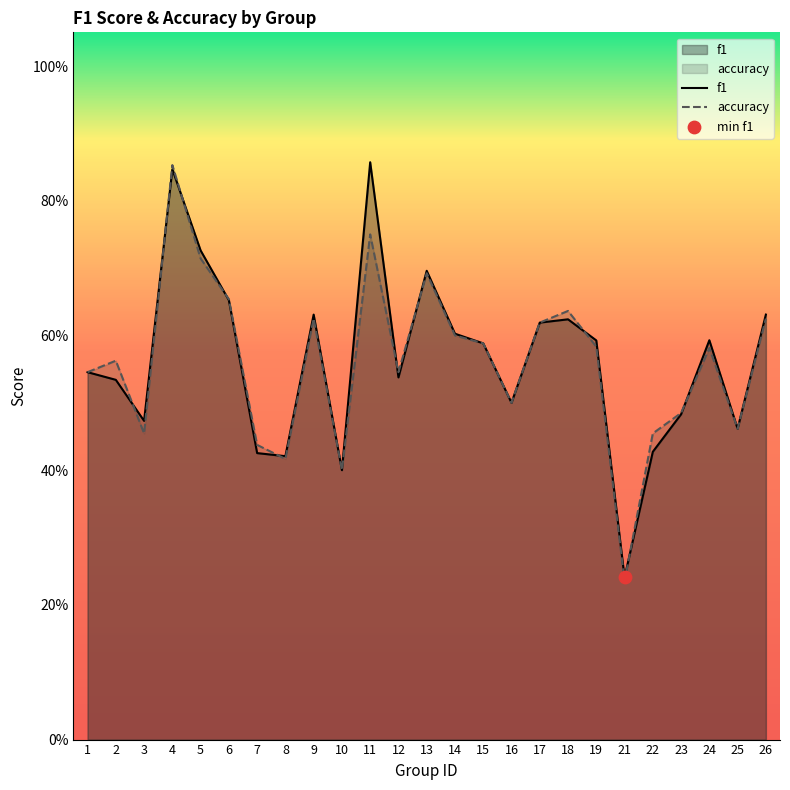

At which category is the sum across all series the highest?

4